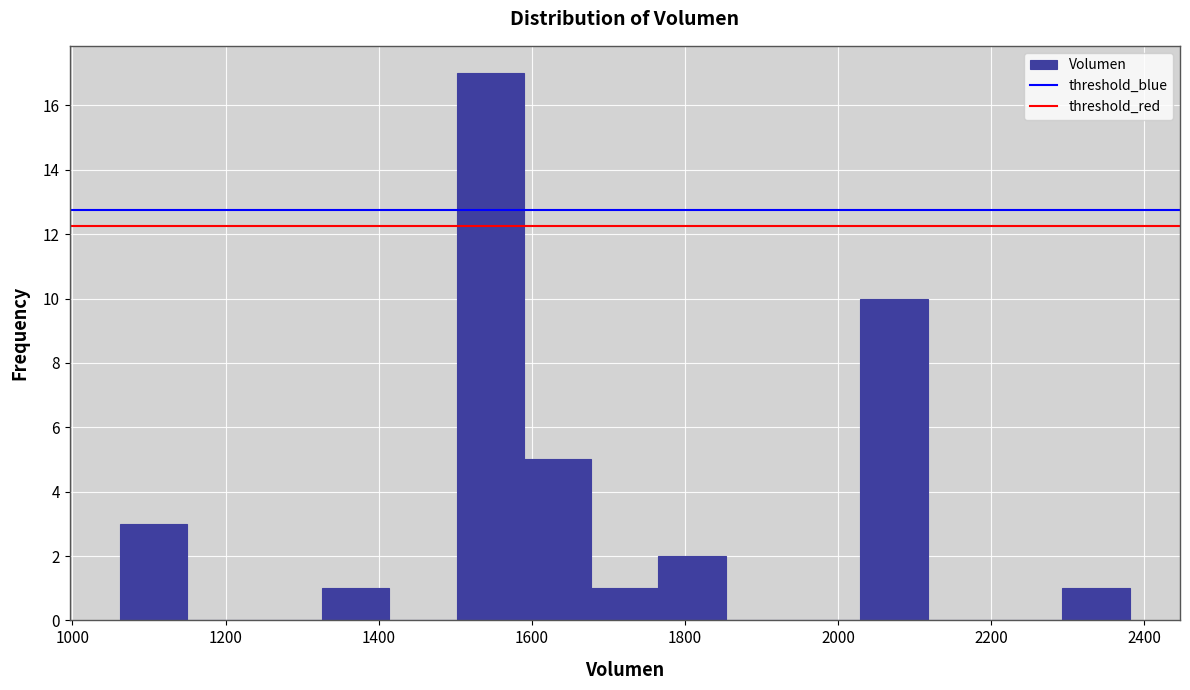

Reading left to right, list every bar in this chart as the range it spans on the x-axis followed by its height. Neither the bar edges nor the heights are printed on the chart, so give them approximately, as read against the axes.

1060 to 1160: 3
1160 to 1240: 0
1240 to 1320: 0
1320 to 1420: 1
1420 to 1500: 0
1500 to 1580: 17
1580 to 1680: 5
1680 to 1760: 1
1760 to 1860: 2
1860 to 1940: 0
1940 to 2020: 0
2020 to 2120: 10
2120 to 2200: 0
2200 to 2300: 0
2300 to 2380: 1